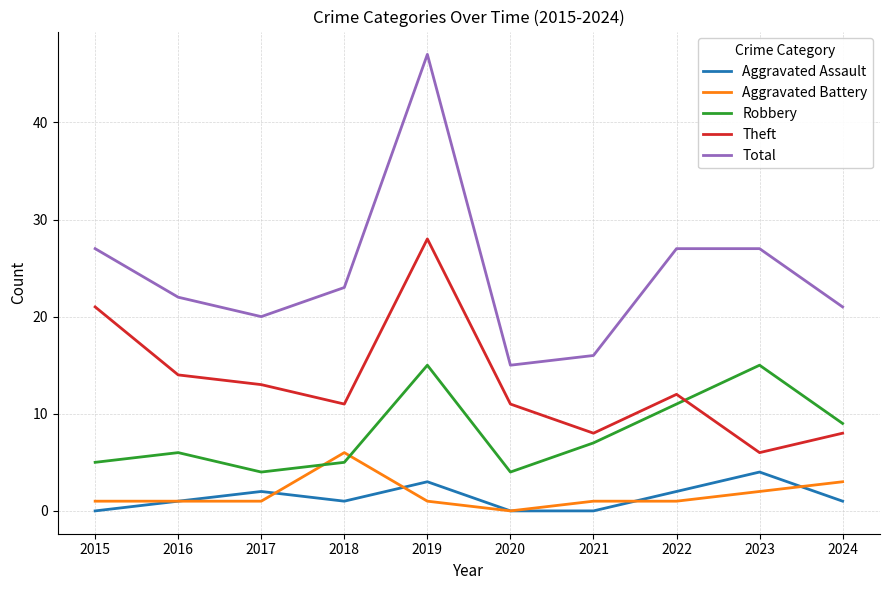

Which series has the largest total across all categories?

Total